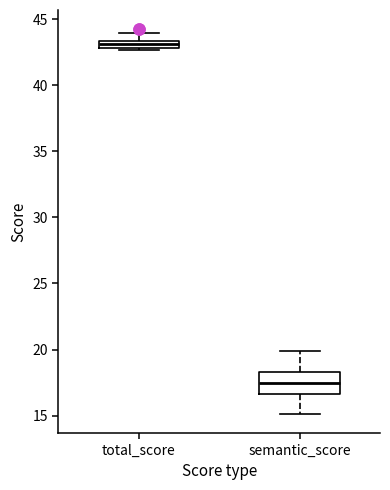

Which box's median line is the lowest?

semantic_score